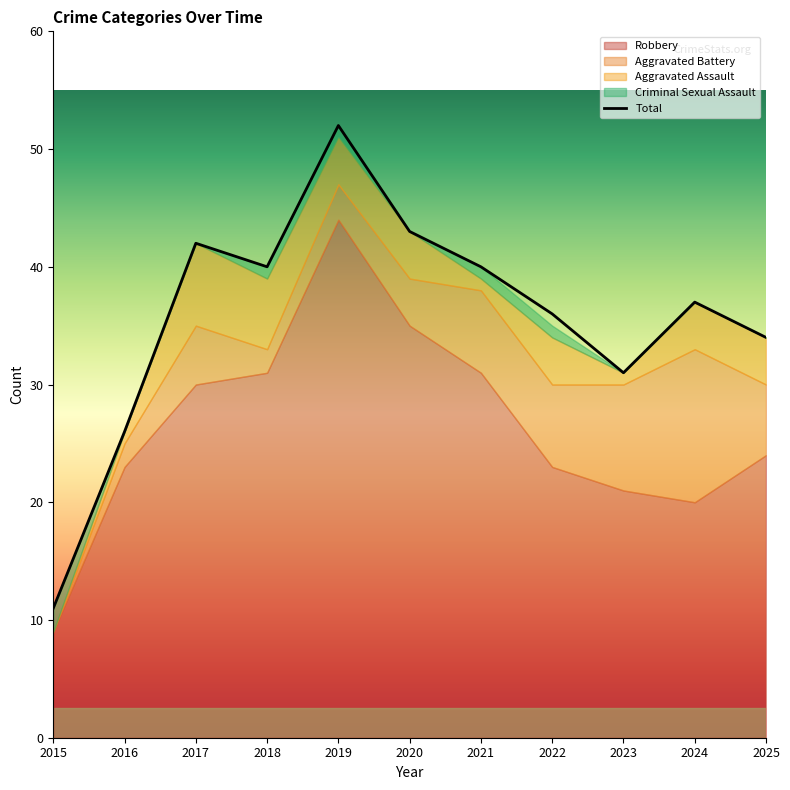

At how many categories does at least one series exceed 20?

10